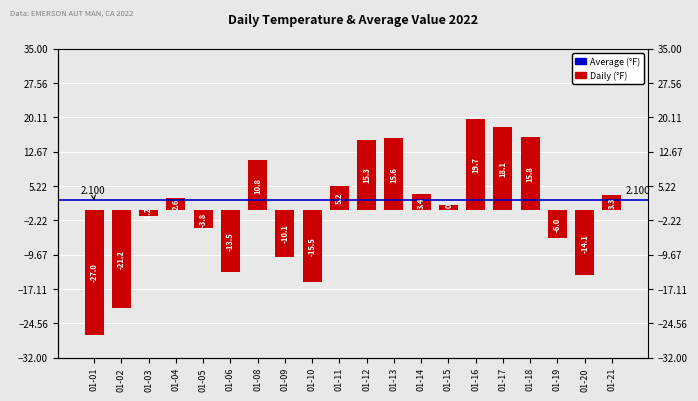

Reading left to right, transcribe all the data shown in this chart.

-27.0	-21.2	-1.2	2.6	-3.8	-13.5	10.8	-10.1	-15.5	5.2	15.3	15.6	3.4	1.0	19.7	18.1	15.8	-6.0	-14.1	3.3